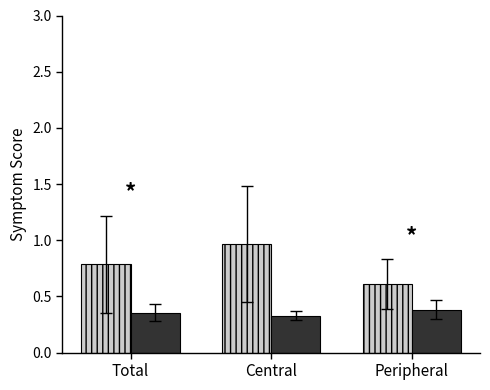

What is the total value across all series at Total?

1.1